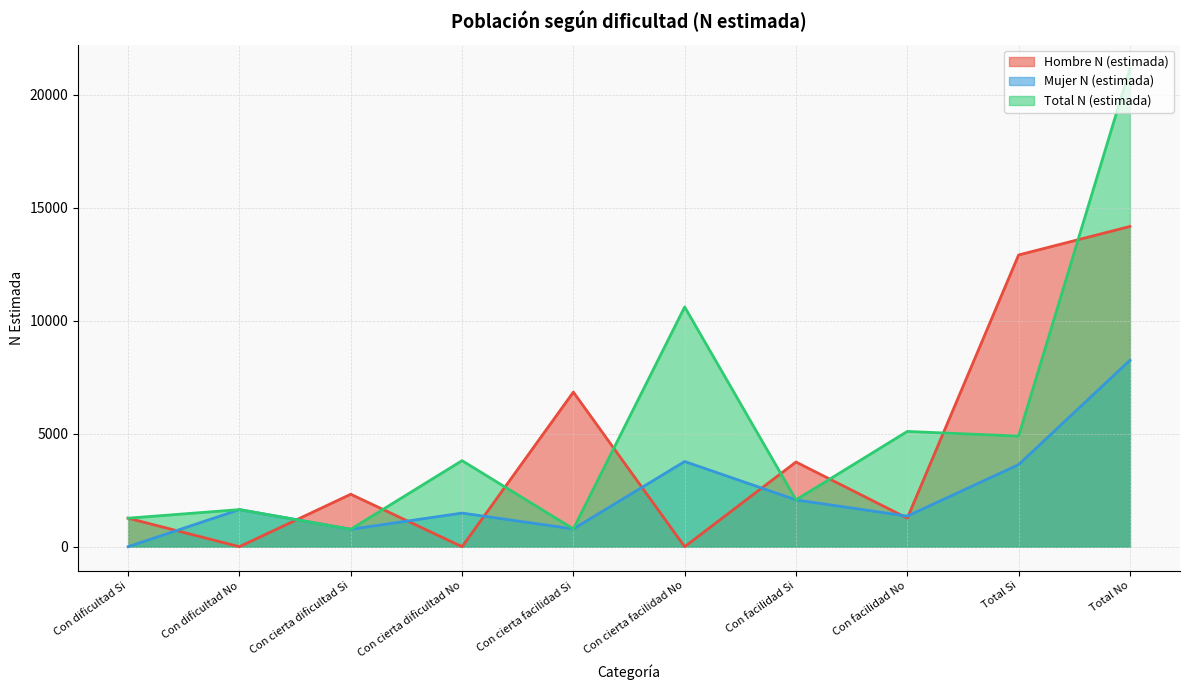

Count the number of data series in this chart.

3